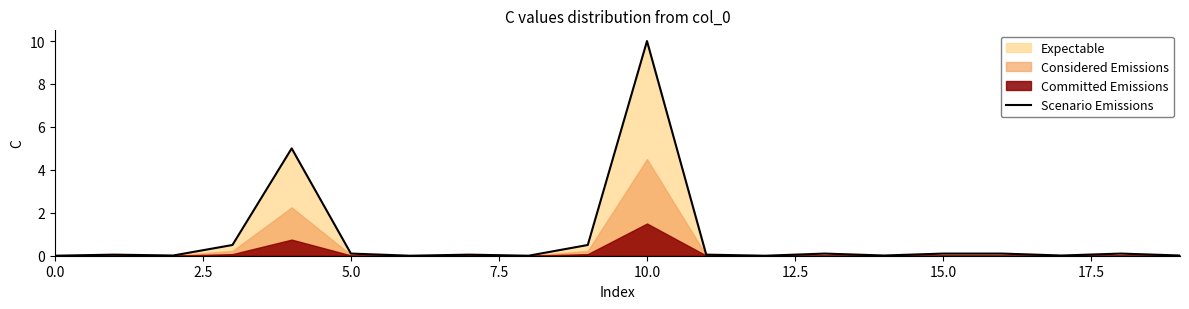

Which category has the highest value in the Scenario Emissions series?

10.0